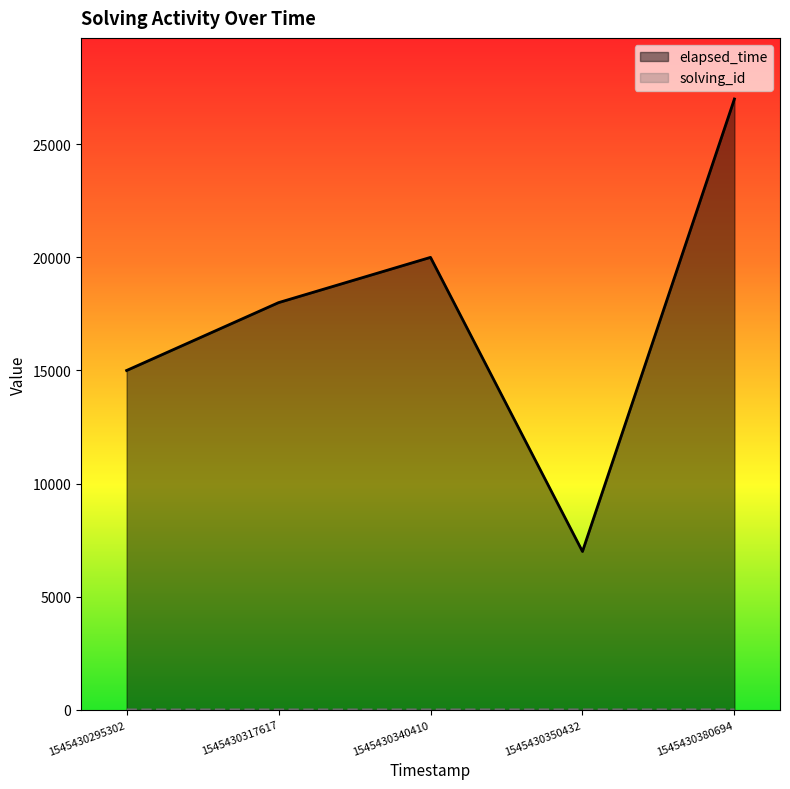

The value of elapsed_time at 1545430380694 is 18238. True or false?

False